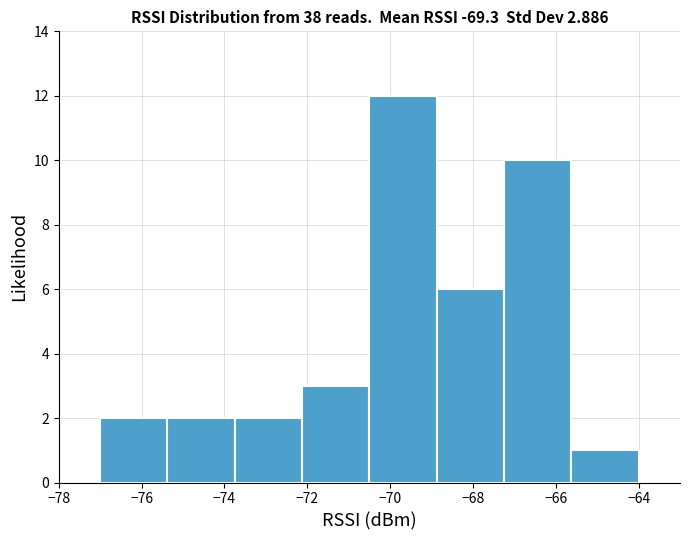

Which range on the x-axis has the tallest bar?

-70.4 to -68.8